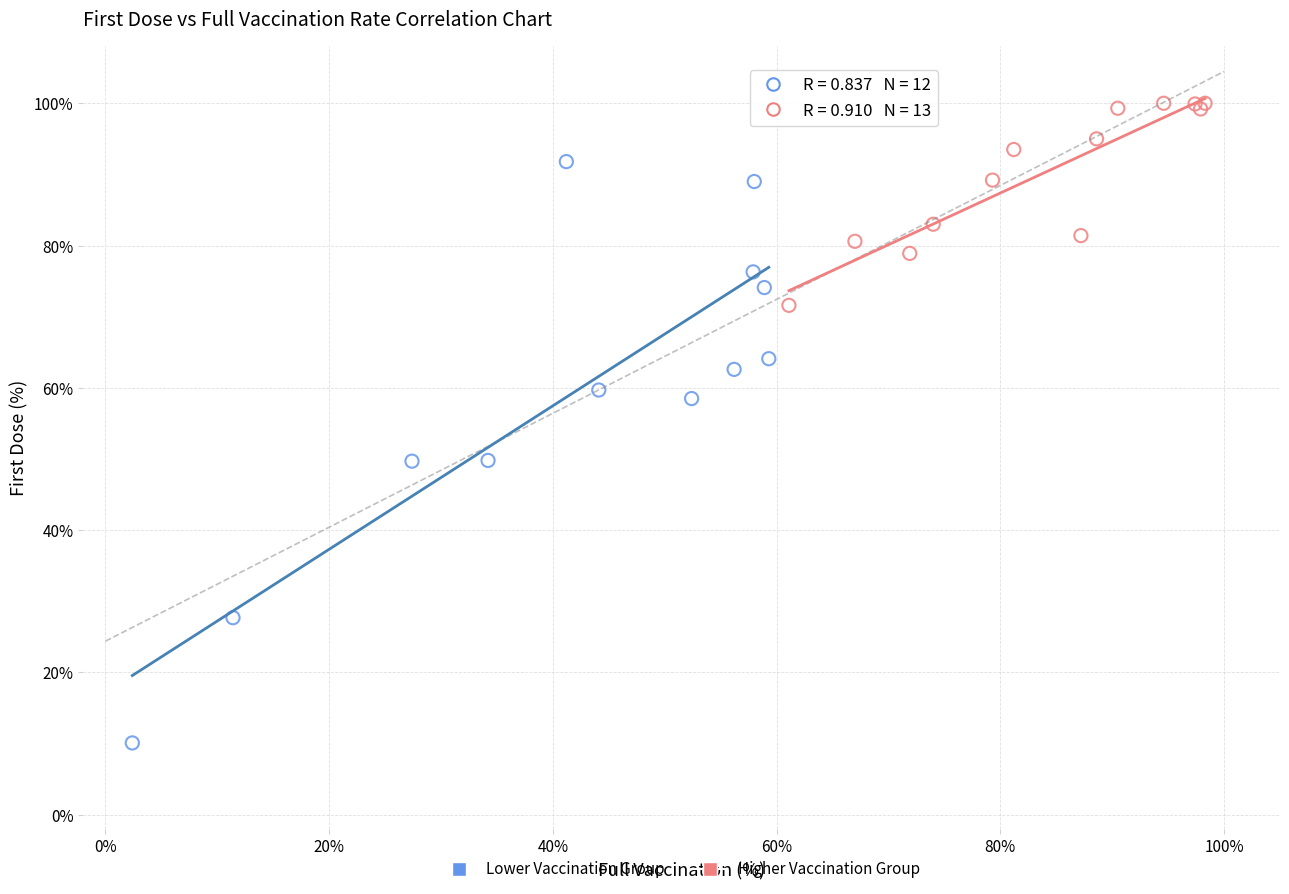

Which series has the largest Y range (max minus min)?

Lower Vaccination Group